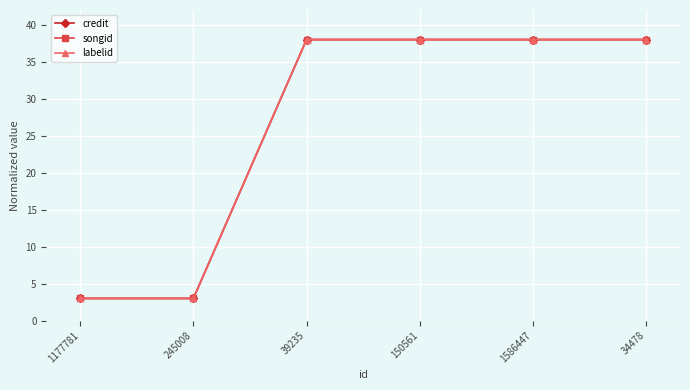

Between 39235 and 1586447, which series saw the biggest shift?

credit